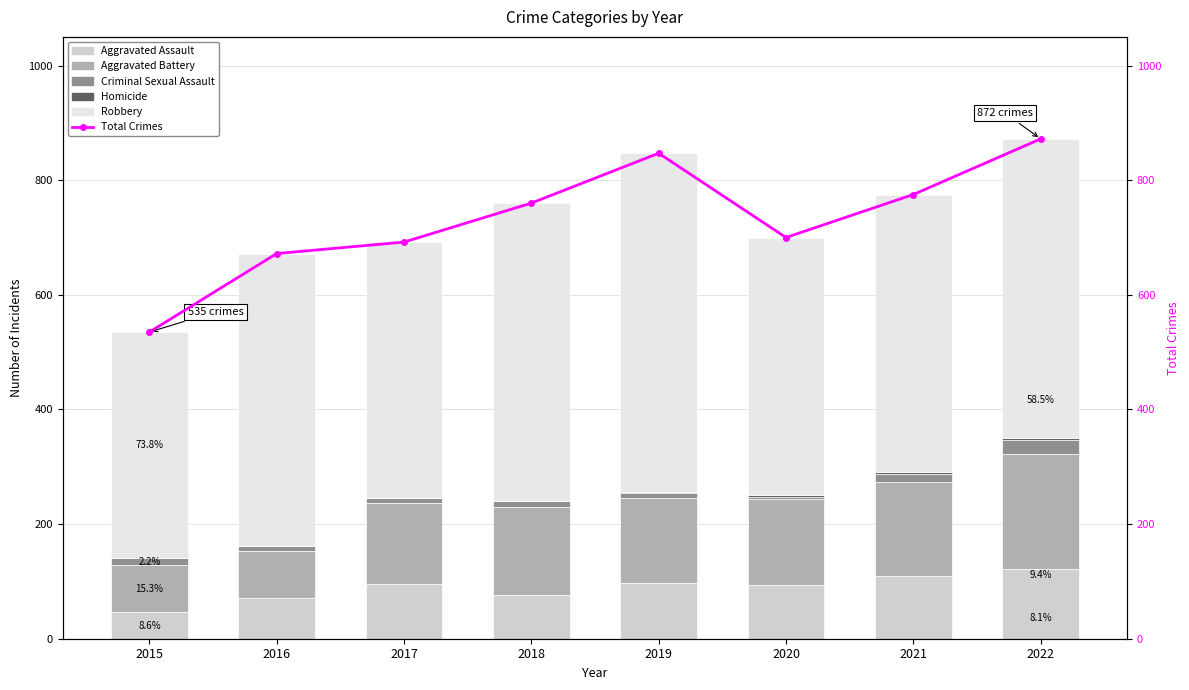

Where is Homicide nearest to the value 2?

2019